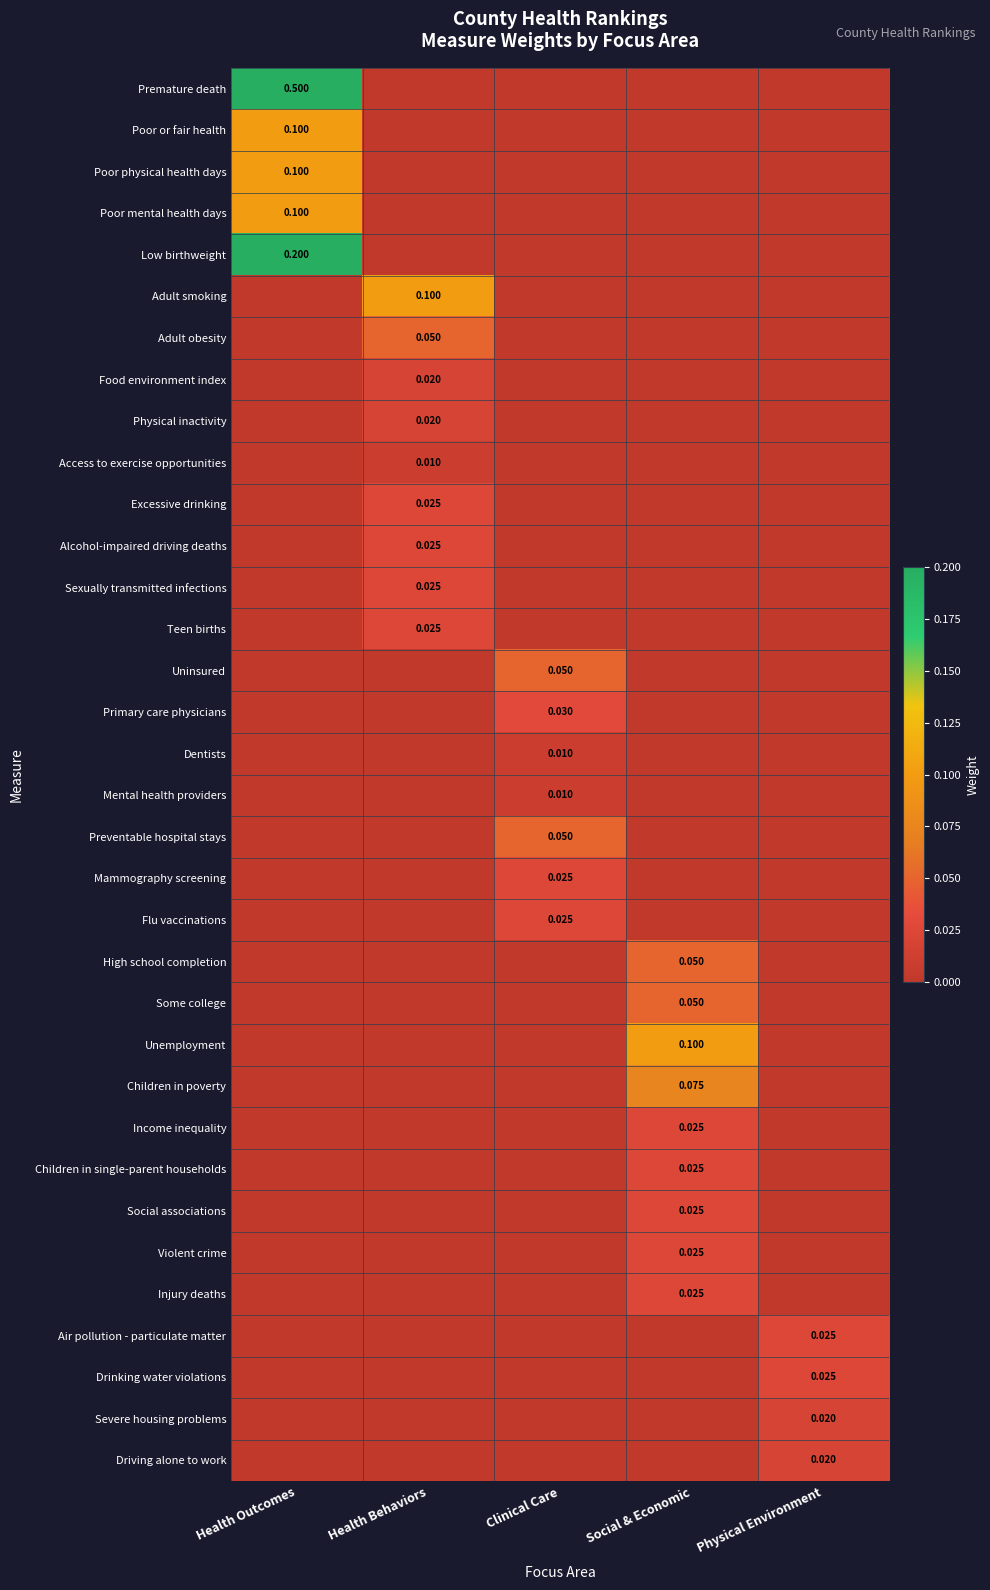

List the labels in order of Sexually transmitted infections value, largest first.

Health Behaviors, Health Outcomes, Clinical Care, Social & Economic, Physical Environment